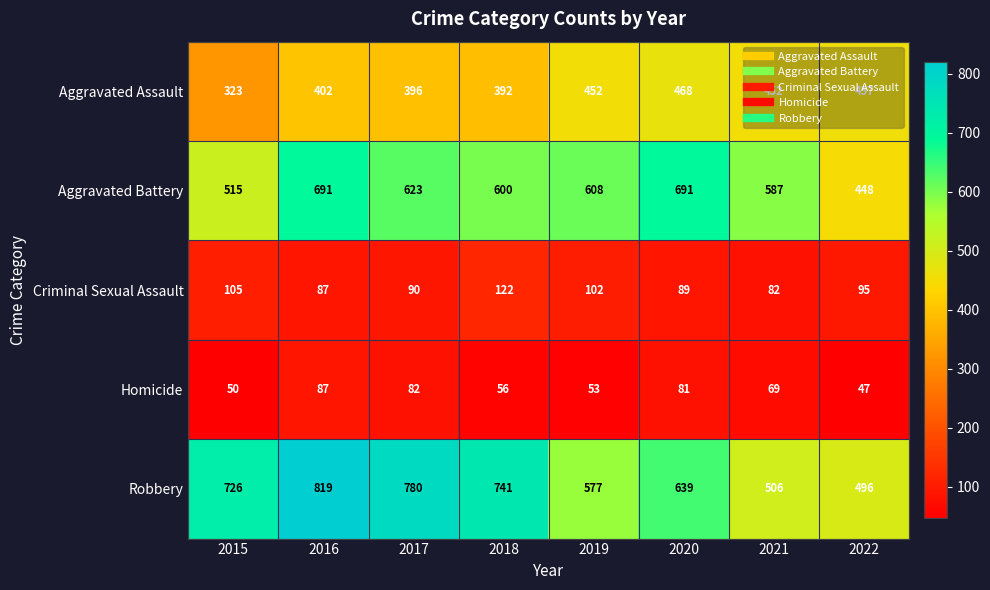

Is it true that Criminal Sexual Assault equals 89 at 2020?

True